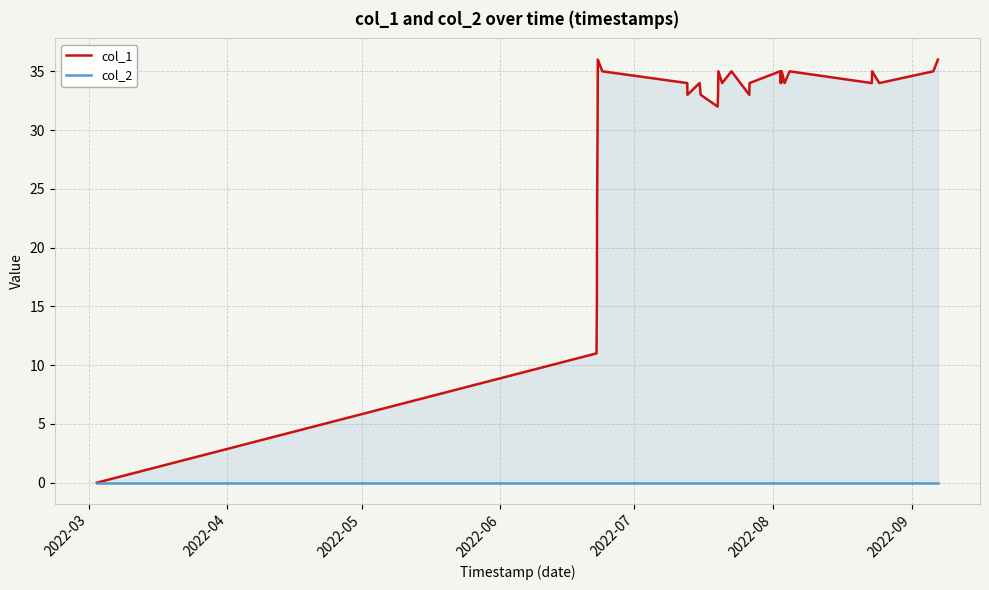

Does the chart have visible grid lines?

Yes